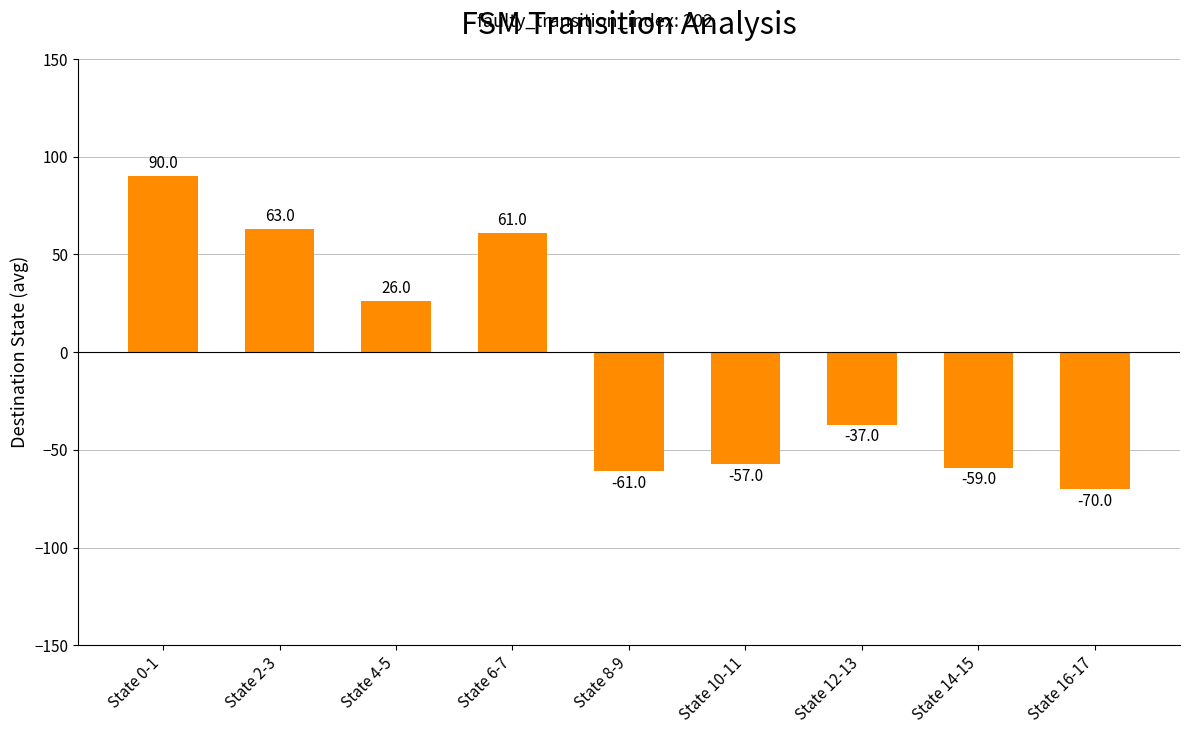

List the labels in order of value, largest first.

State 0-1, State 2-3, State 6-7, State 4-5, State 12-13, State 10-11, State 14-15, State 8-9, State 16-17